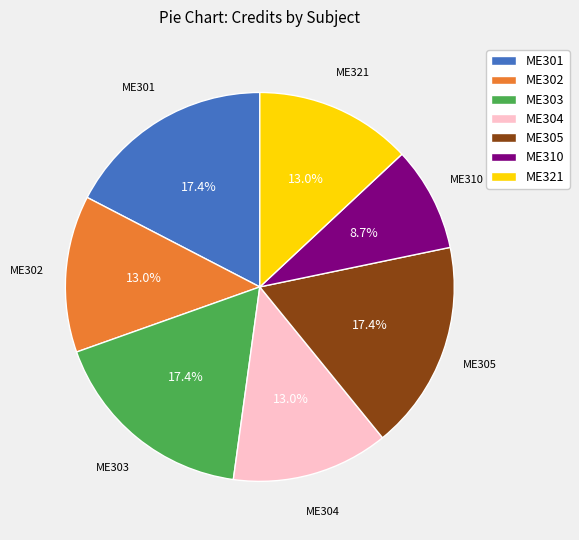

Does any single category account for the majority?

No